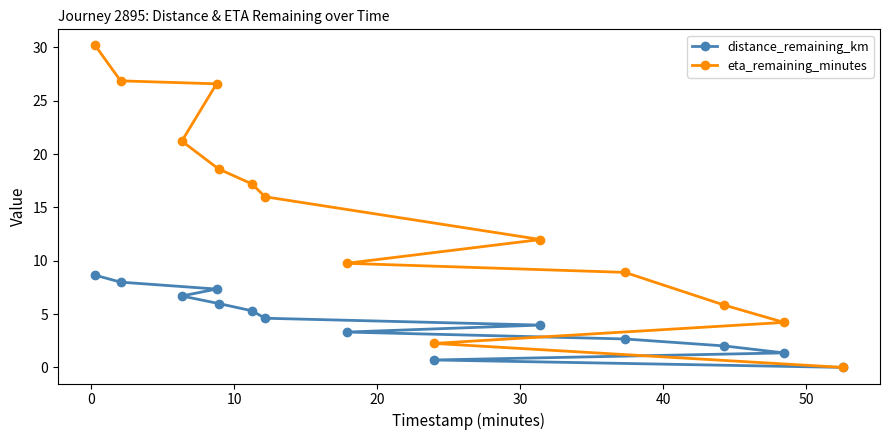

Reading left to right, list all the values displayed in this chart.

distance_remaining_km: 8.6	8.0	7.3	6.7	6.0	5.3	4.6	4.0	3.3	2.7	2.0	1.4	0.7	0.0
eta_remaining_minutes: 30.2	26.9	26.6	21.2	18.6	17.2	16.0	12.0	9.8	8.9	5.8	4.2	2.2	0.0